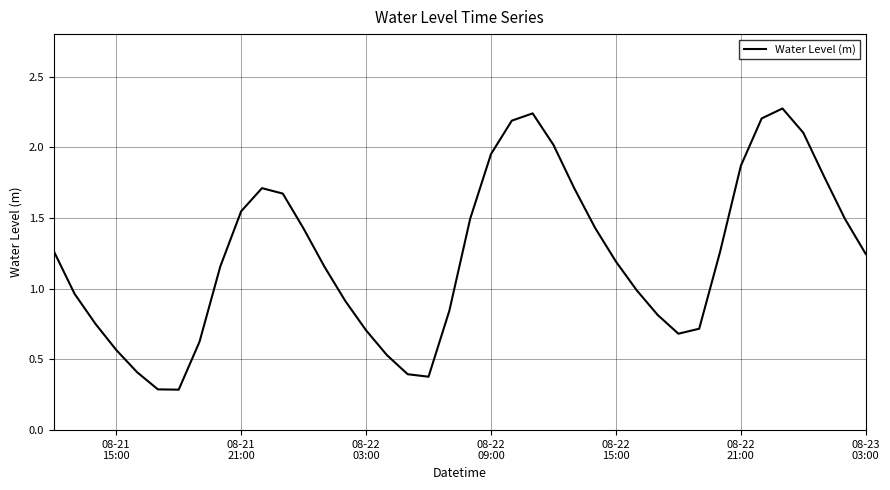

What is the greatest value displayed?

2.3